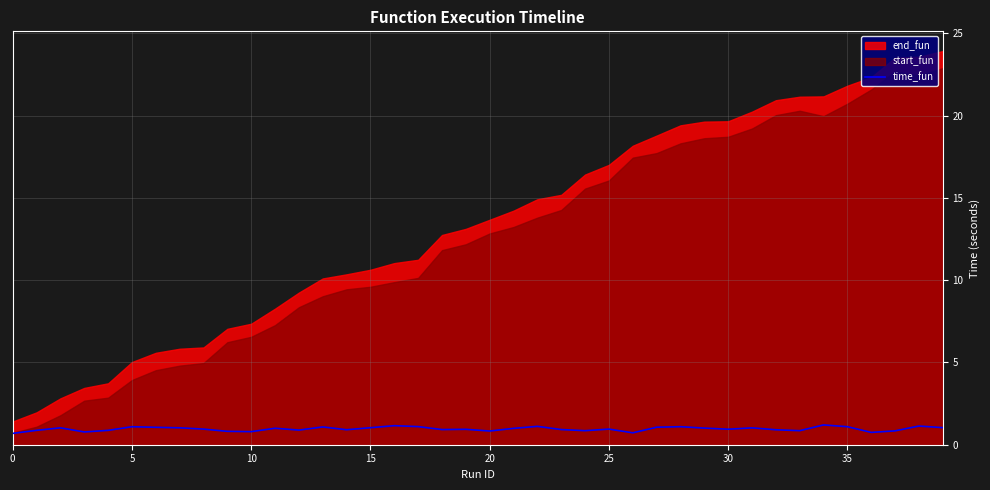

True or false: the data shows 0.9 at 33.

True